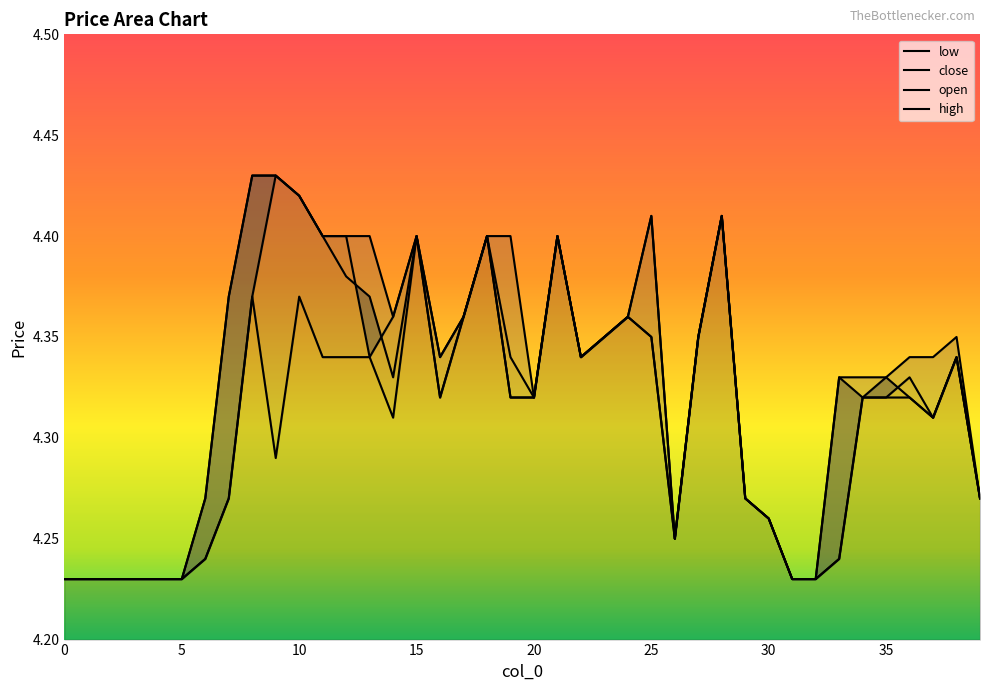

At which category does high reach its first local valley?

14